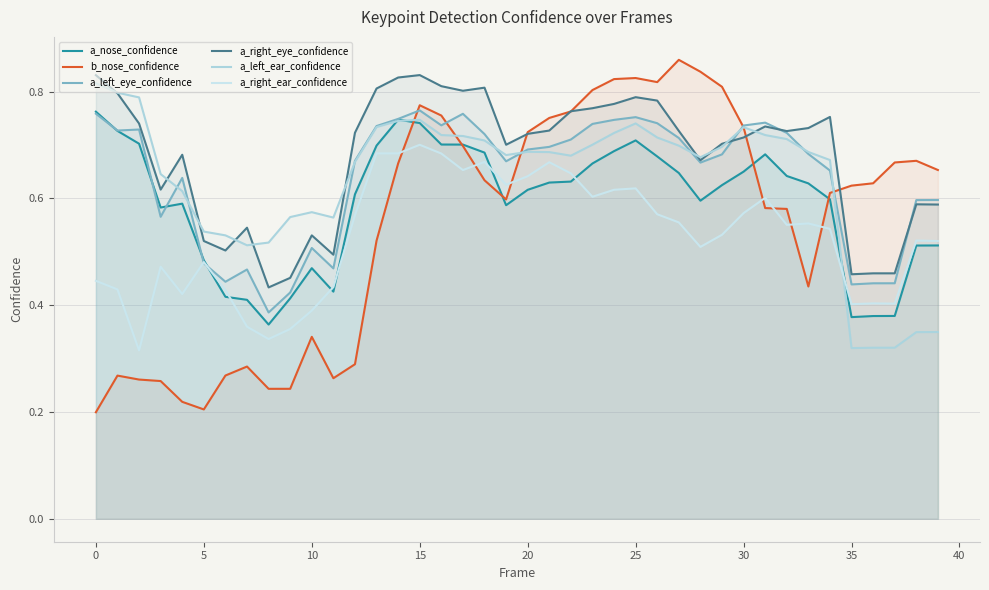

What is the sum of all a_nose_confidence values?

23.7